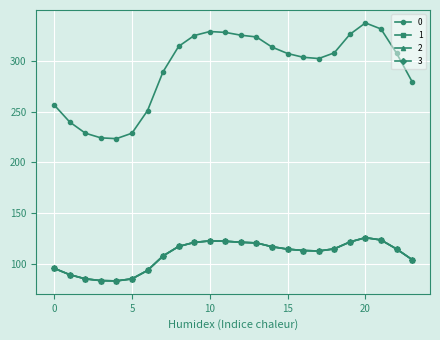

How many lines are shown in the chart?

4